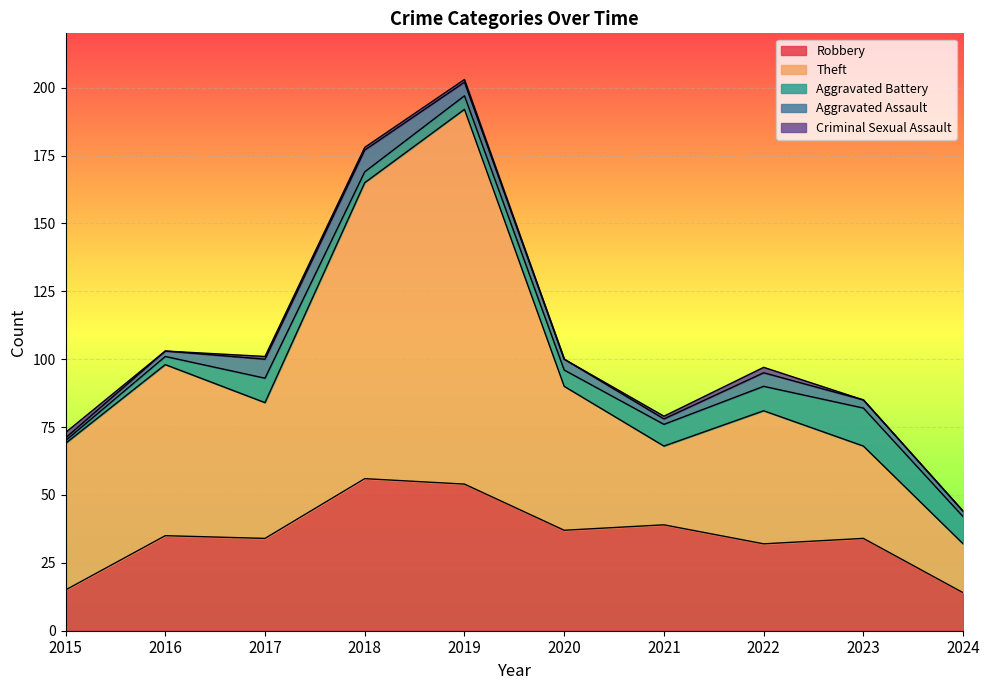

How many categories are shown in the chart?

10